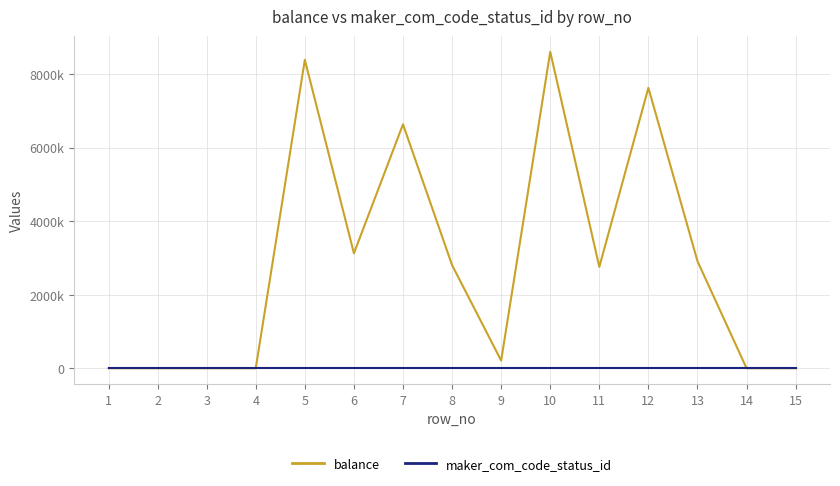

Does the chart display data point markers on the line(s)?

No